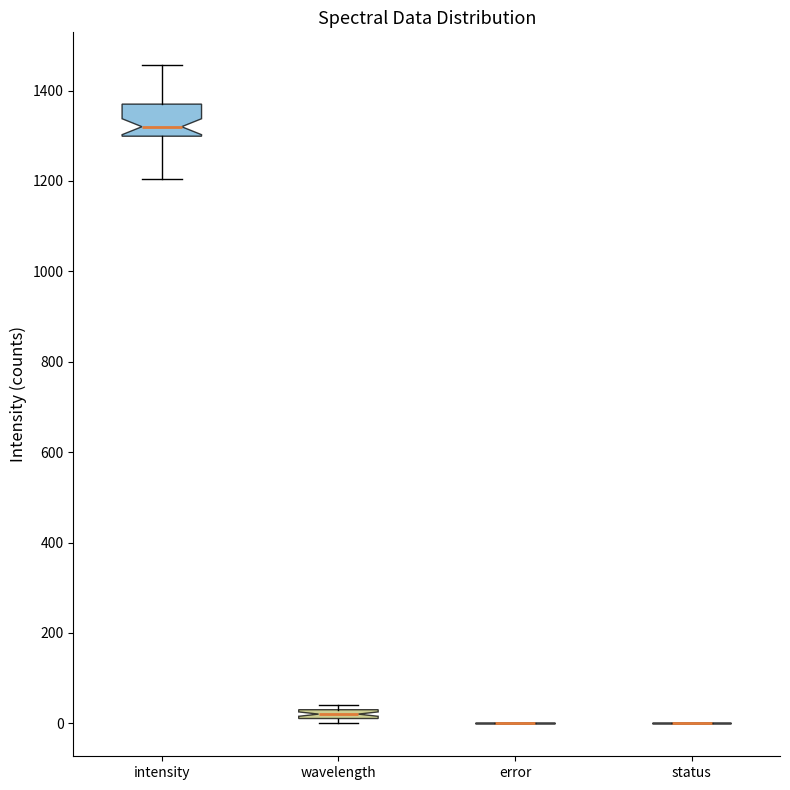

Comparing the boxes themselves (not the whiskers), which one is the tallest?

intensity